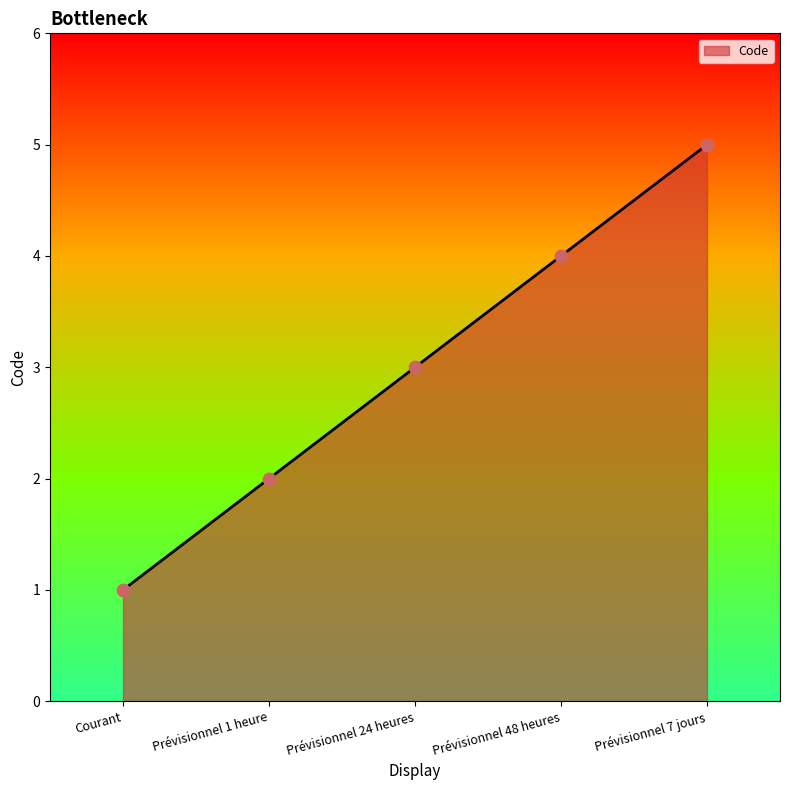

What is the change in value from Prévisionnel 48 heures to Prévisionnel 7 jours?

+1